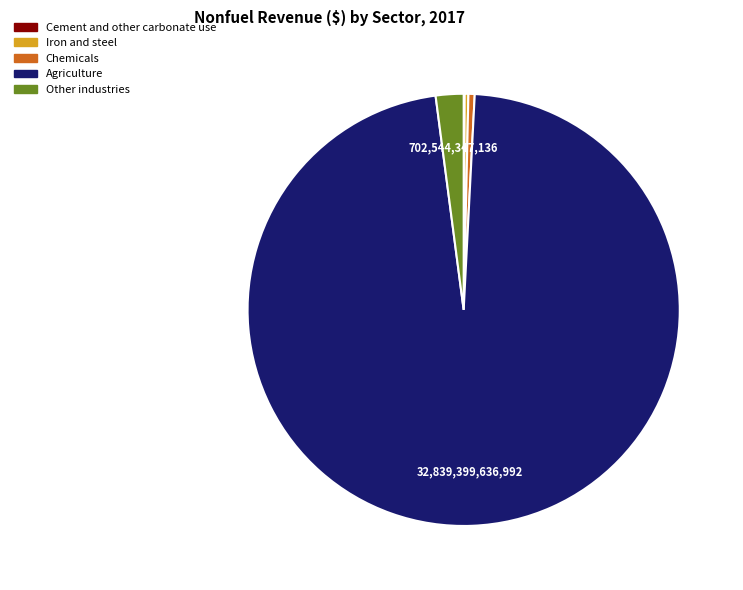

What is the largest slice in the pie chart?

Agriculture